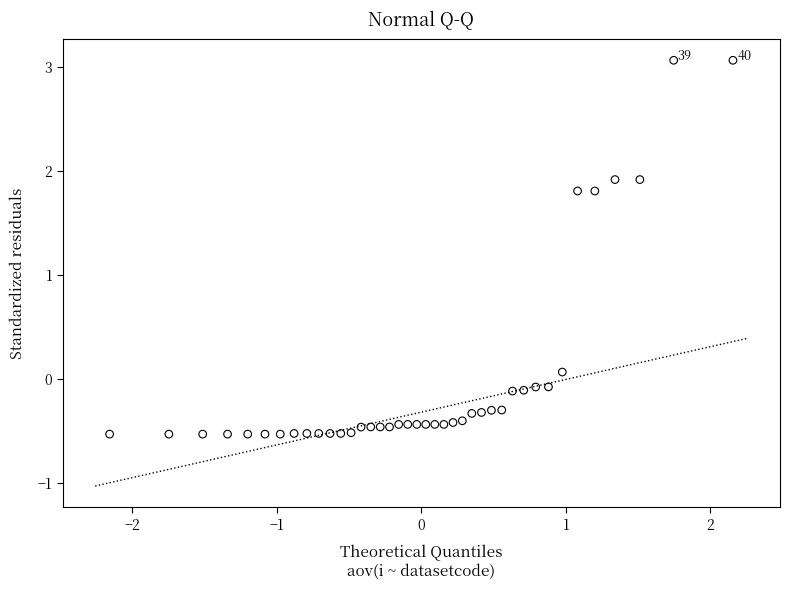

What is the range of X values (max minus min)?

4.3